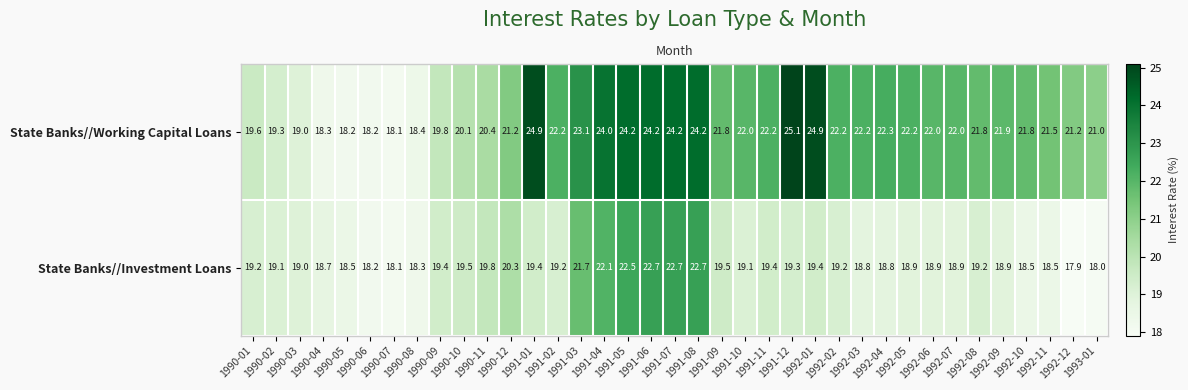

Which series has the largest total across all categories?

State Banks//Working Capital Loans